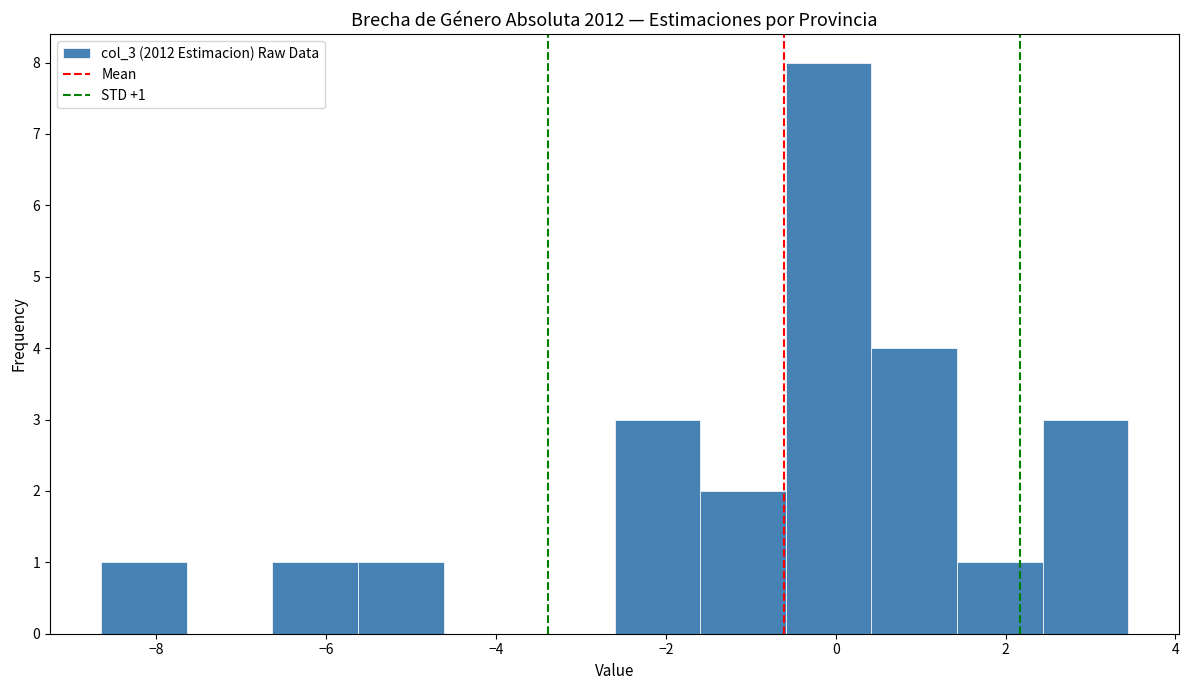

Which range on the x-axis has the tallest bar?

-0.6 to 0.4